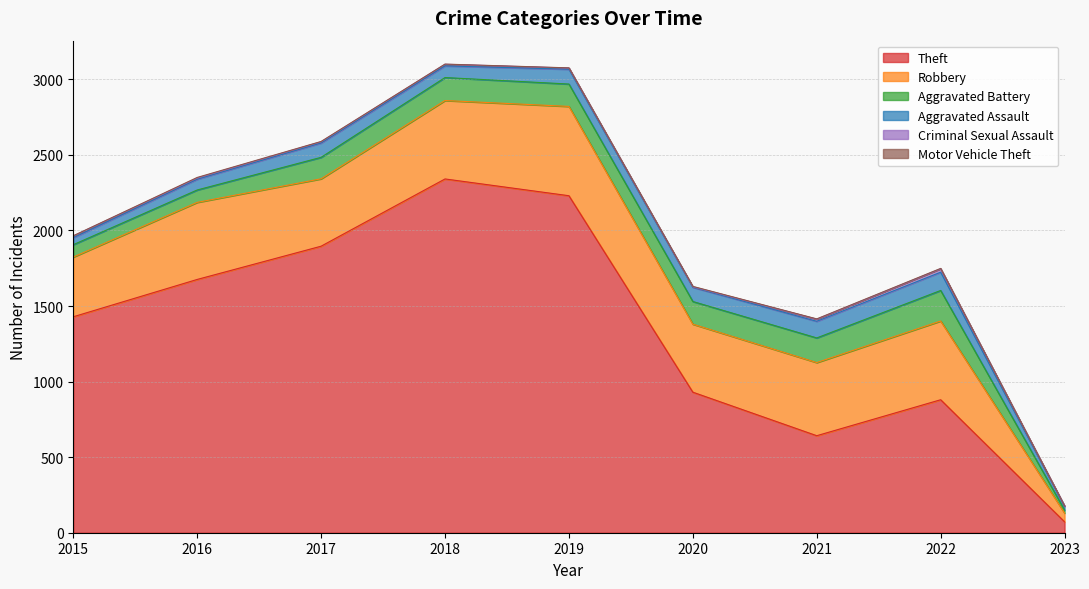

At which label does Aggravated Assault first exceed 94?

2017